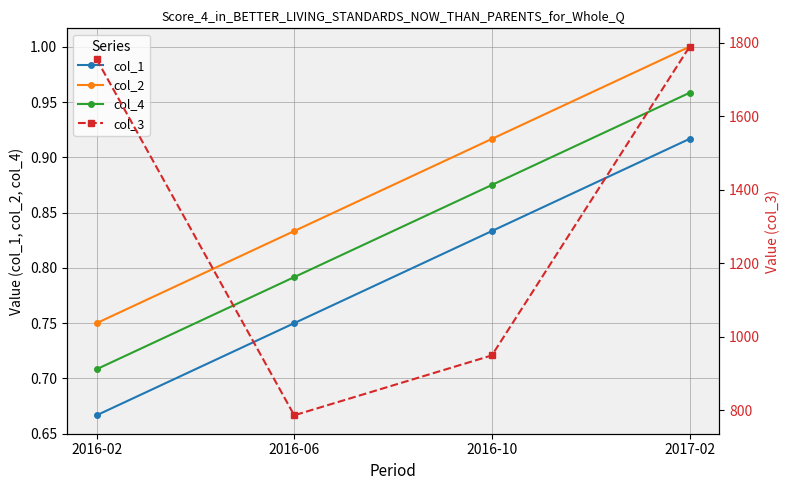

Which series has the largest total across all categories?

col_3